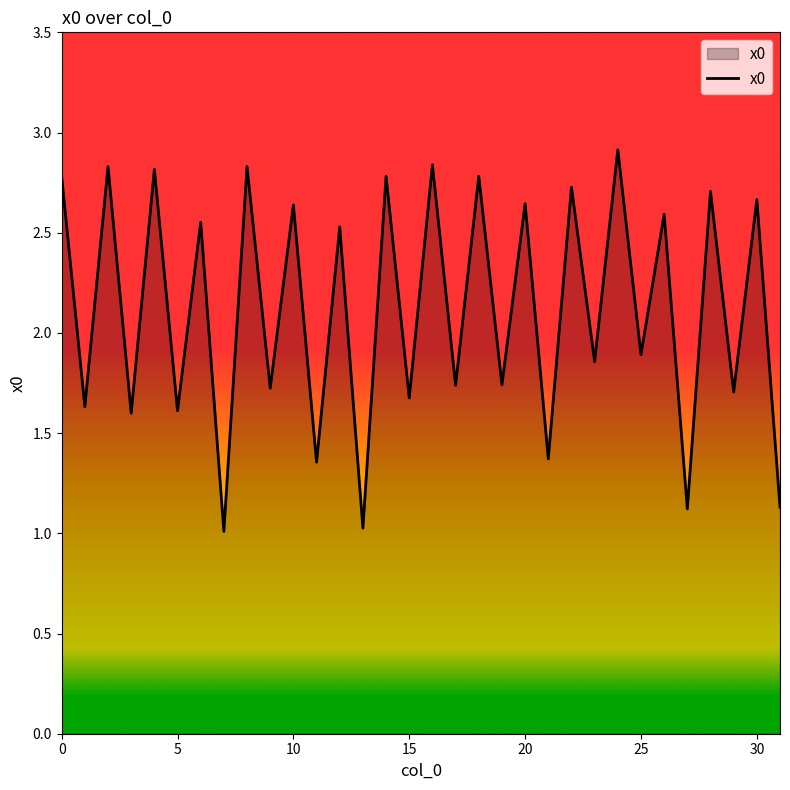

What is the maximum value shown in the chart?

2.9